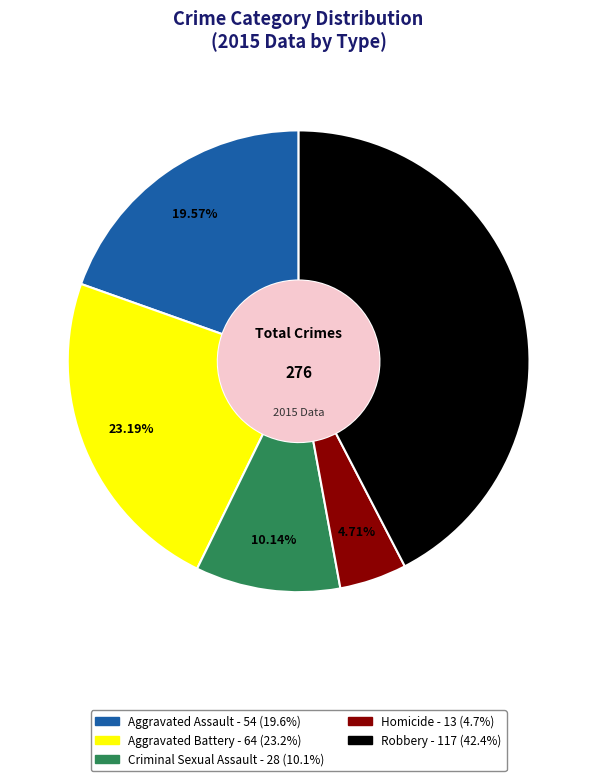

True or false: Aggravated Assault accounts for 27% of the total.

False